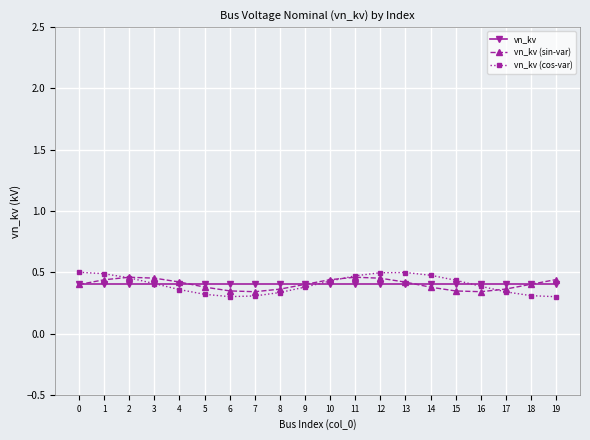

True or false: vn_kv has a value of 0.6 at 2.

False